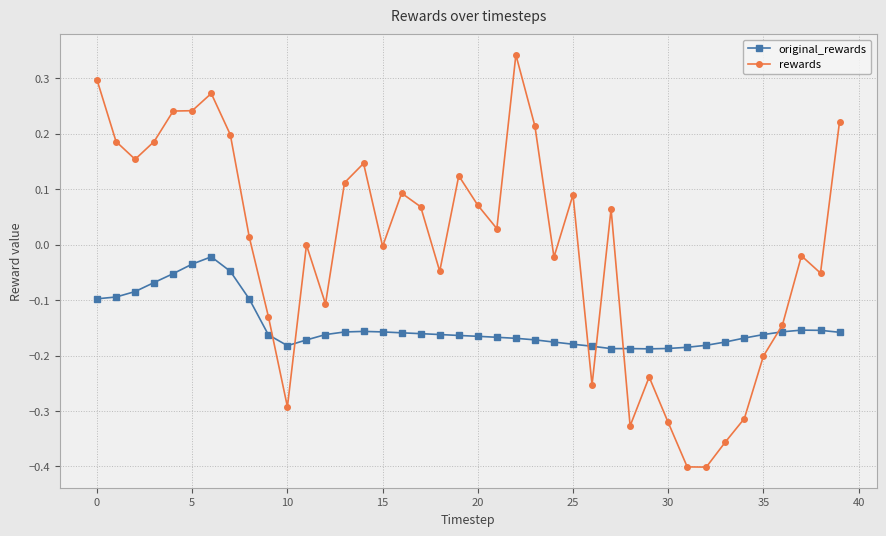

True or false: rewards has more than 1 points higher than both neighbors.

True